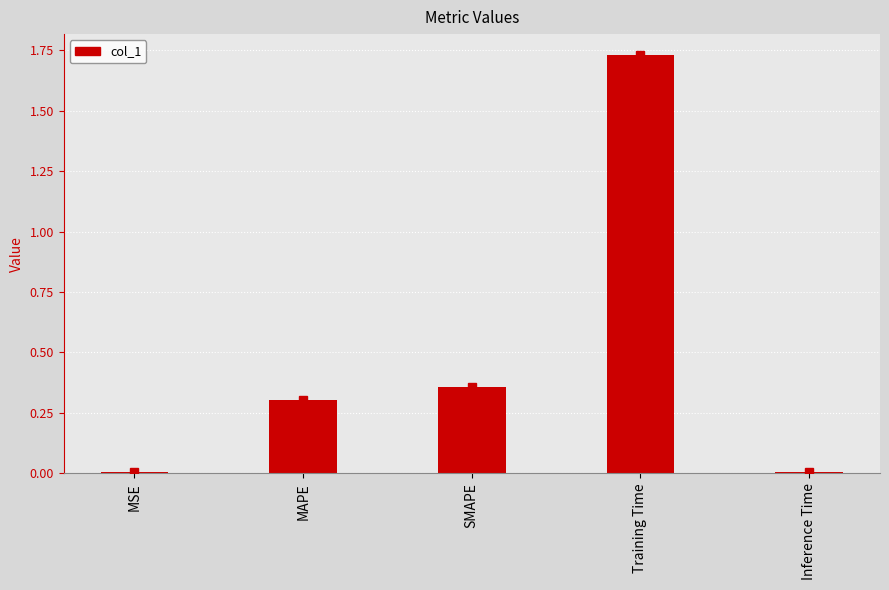

Which label corresponds to the largest value in the chart?

Training Time